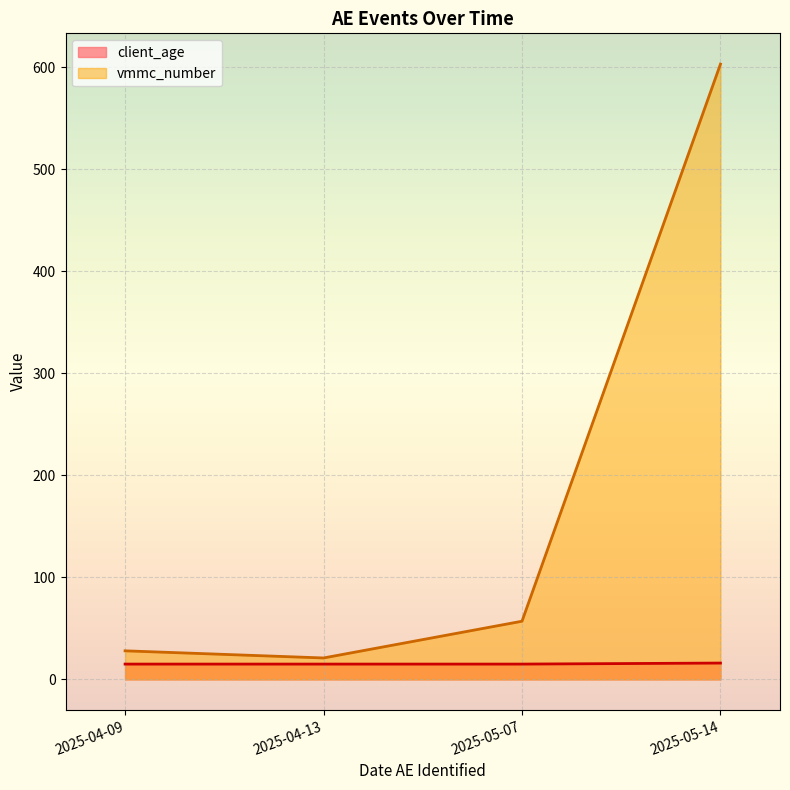

At which category does vmmc_number reach its first local valley?

2025-04-13